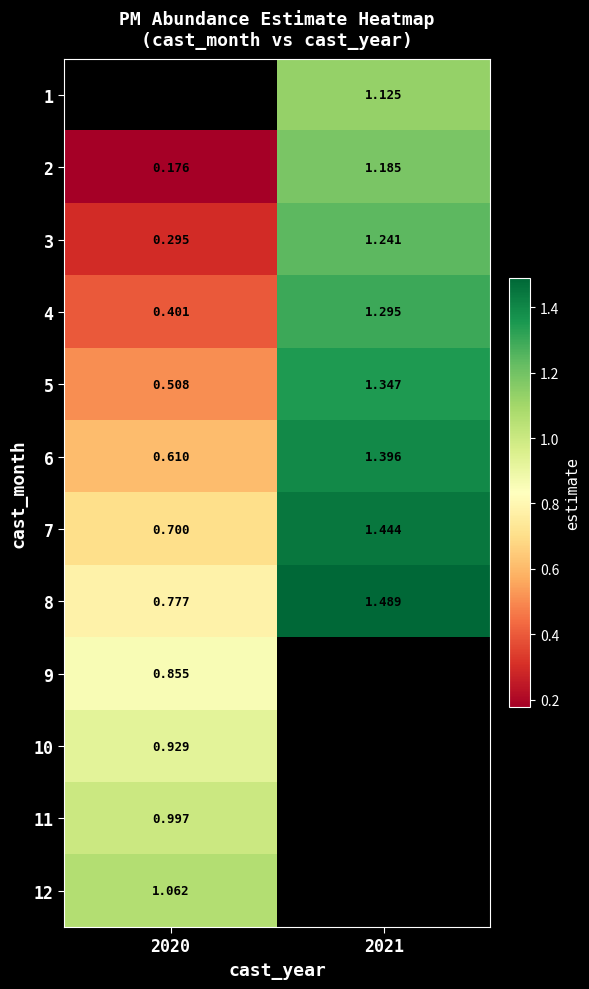

What is the approximate value of 3 at 2021?

1.2